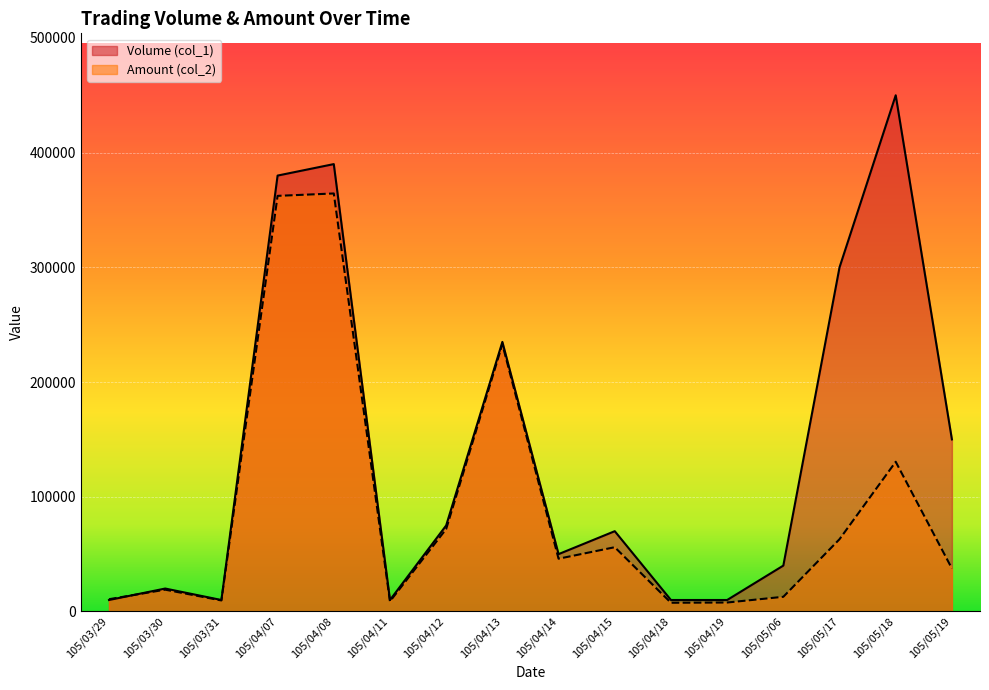

Reading right to left, what are all the values shown in this chart?

Volume (col_1): 150000	450000	300000	40000	10000	10000	70000	50000	235000	75000	10000	390000	380000	10000	20000	10000
Amount (col_2): 37500	130500	63000	12800	7800	7600	56020	46000	232950	71860	8800	364400	362310	9600	19000	10700